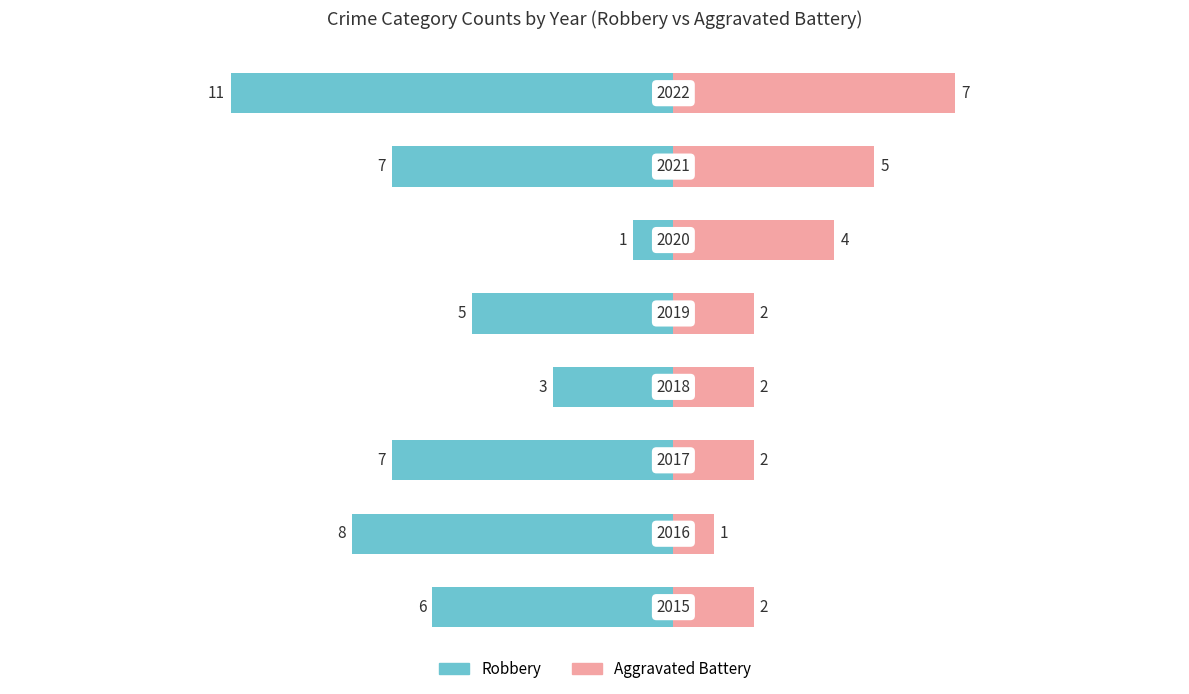

Between 2 and 7, which series saw the biggest shift?

Aggravated Battery